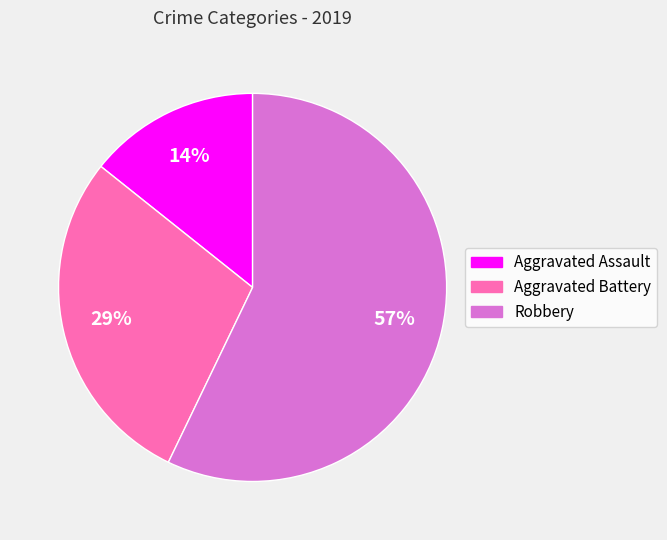

Is Aggravated Battery the majority of the pie?

No